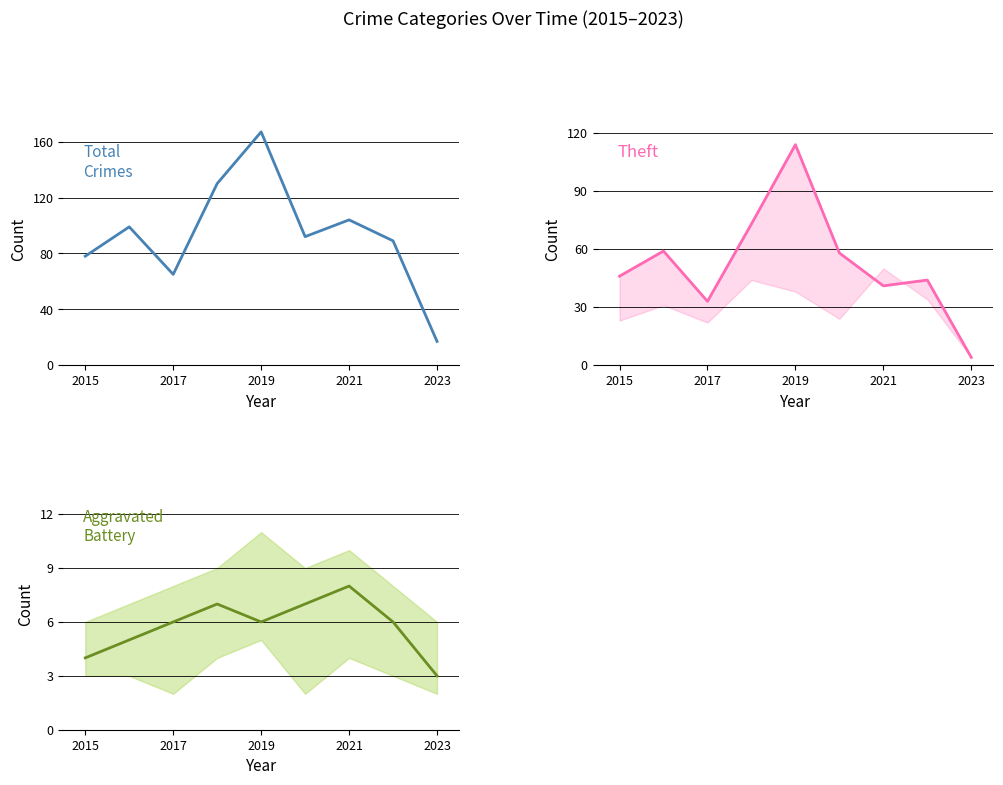

True or false: Total and Aggravated Battery cross at least once.

False